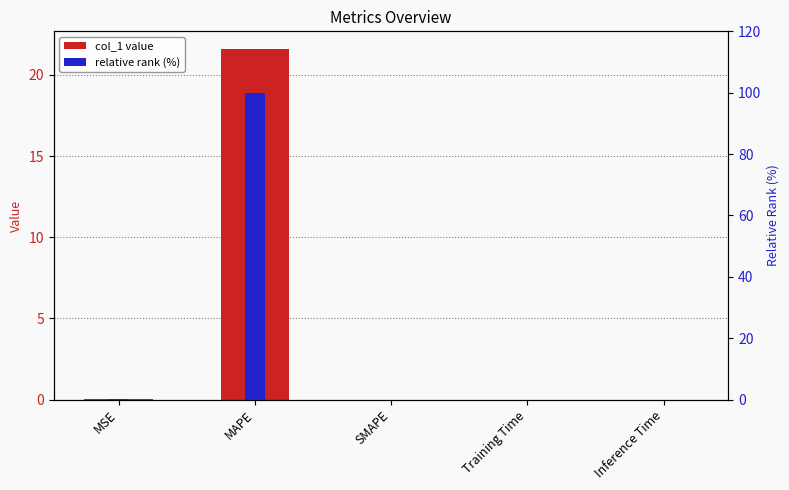

What are all the series names shown in the legend?

col_1 value, relative rank (%)